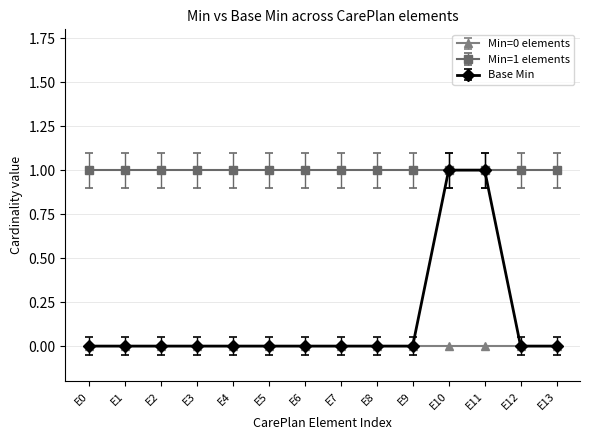

Which series has the largest total across all categories?

Min=1 elements